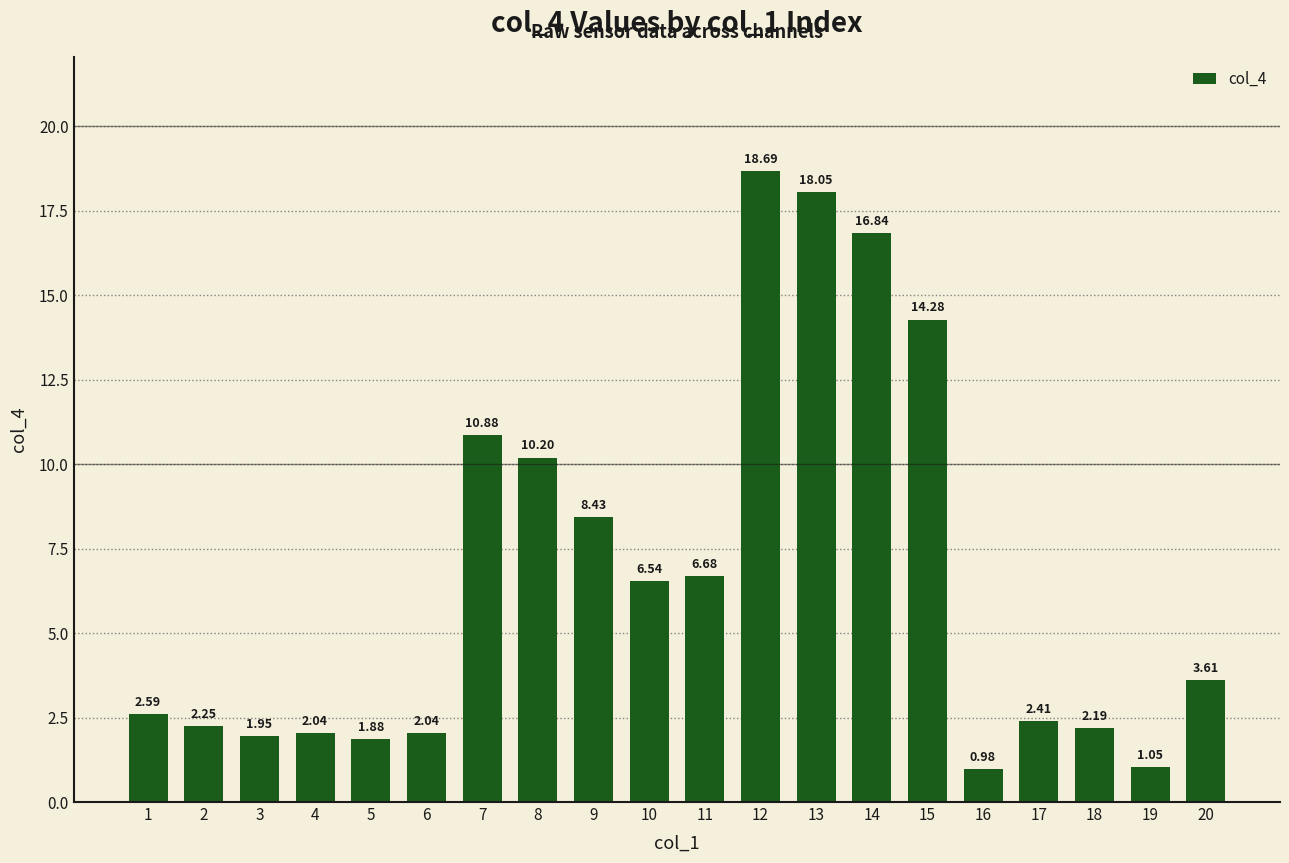

What is the average value?

6.7